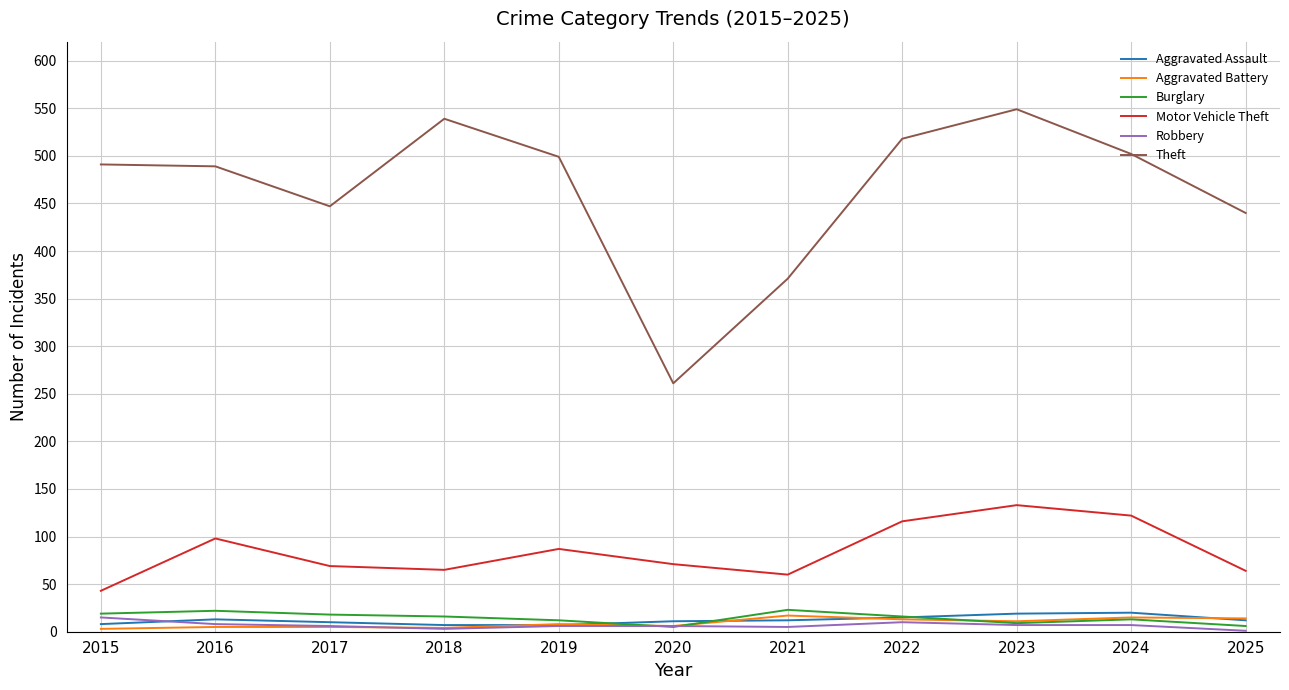

In Motor Vehicle Theft, how many points are higher than both neighbors (excluding endpoints)?

3